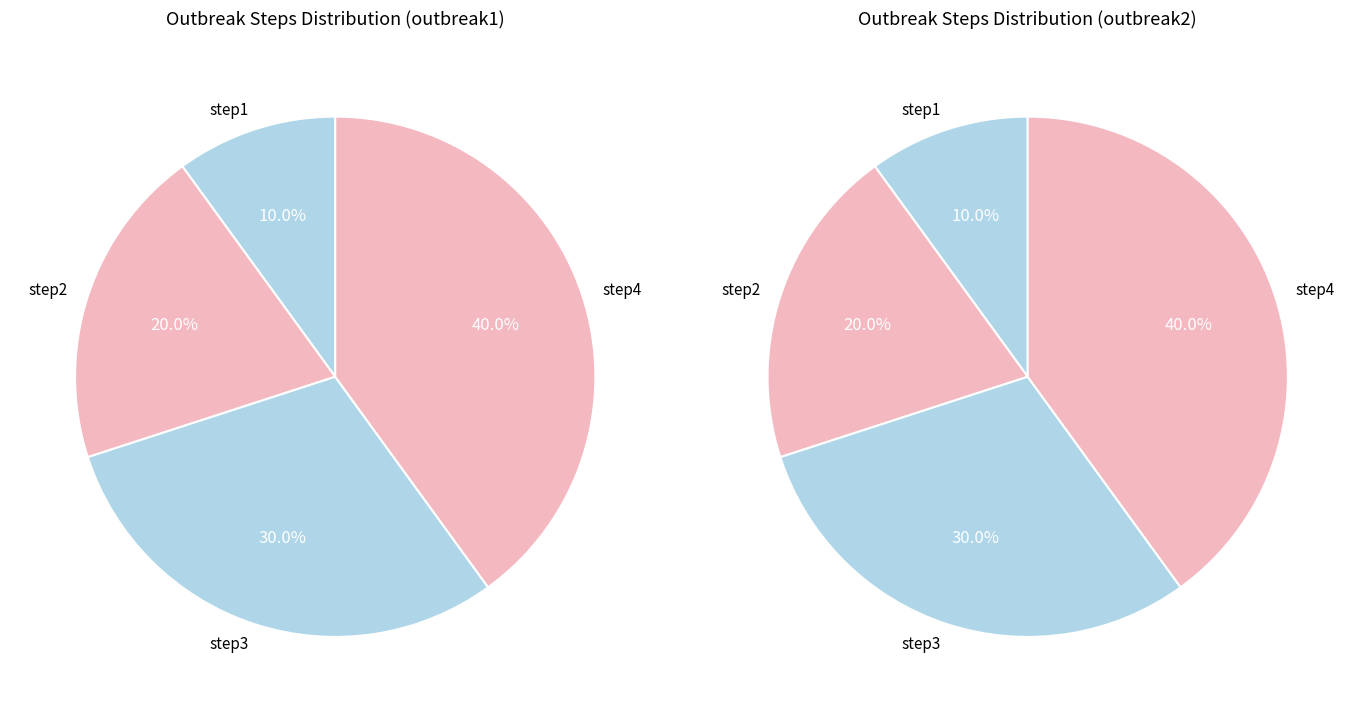

To the nearest percent, what is the combined percentage of step1 and step2?

30%